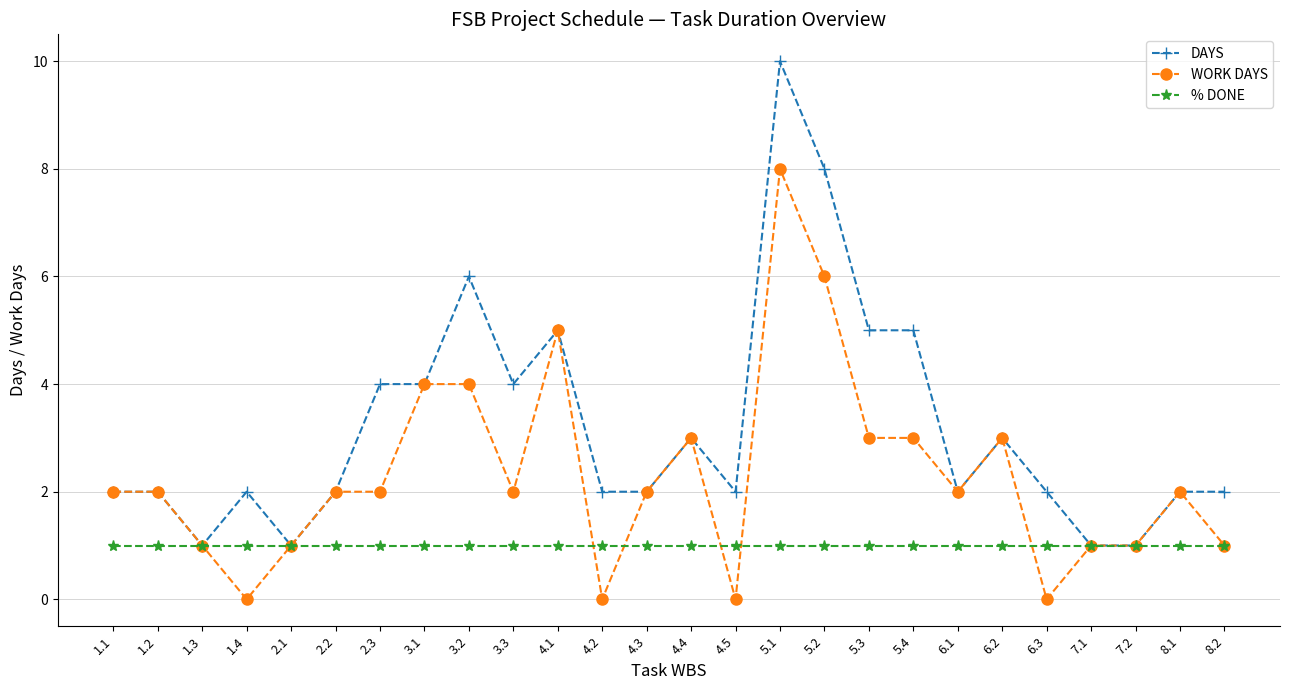

What position from the left is 1.2?

2